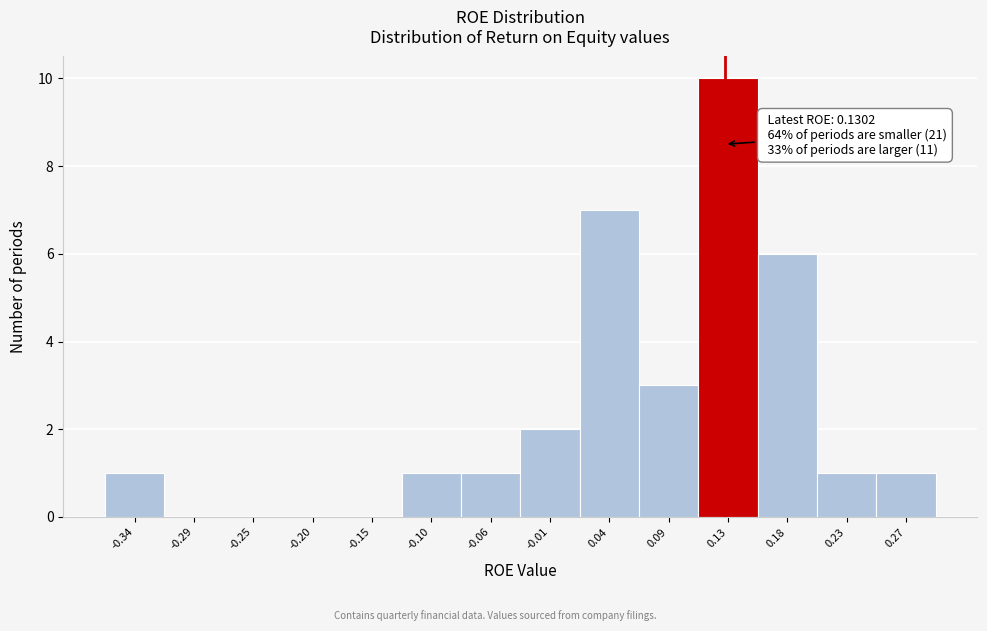

Which range on the x-axis has the tallest bar?

0.110 to 0.155